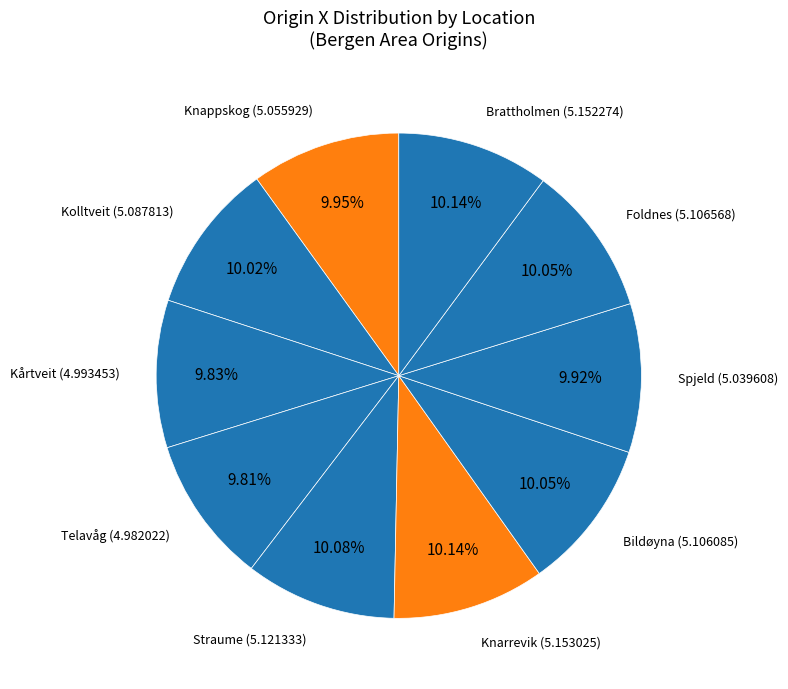

Count the number of slices in the pie.

10